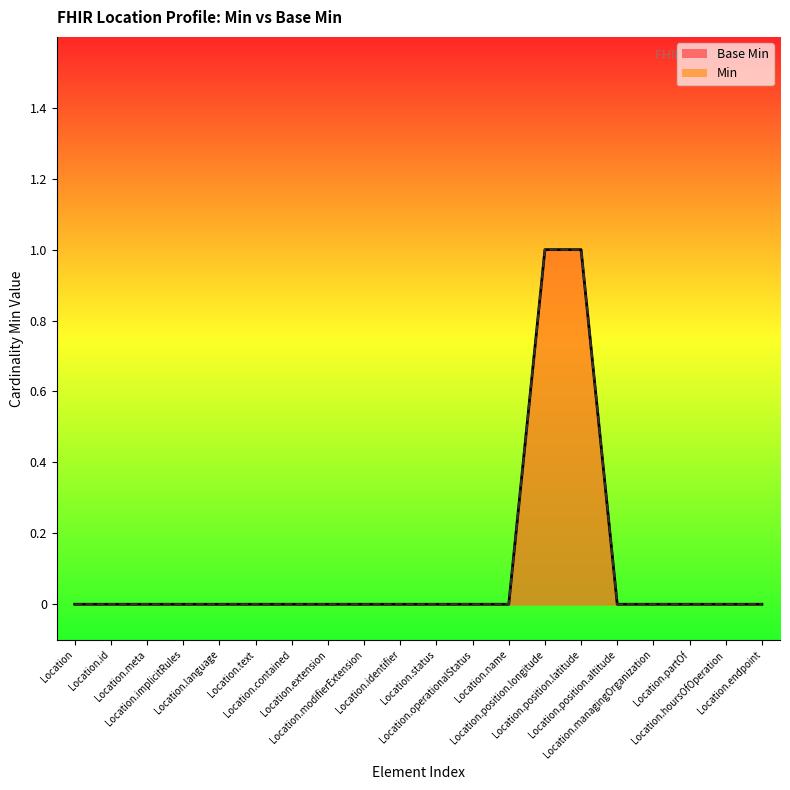

How many data points does each series have?

20